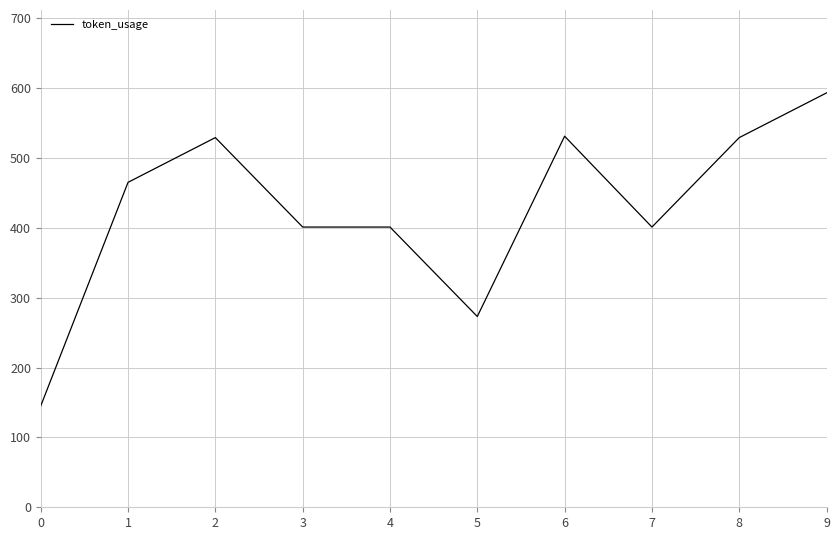

True or false: the data shows 361 at 9.

False